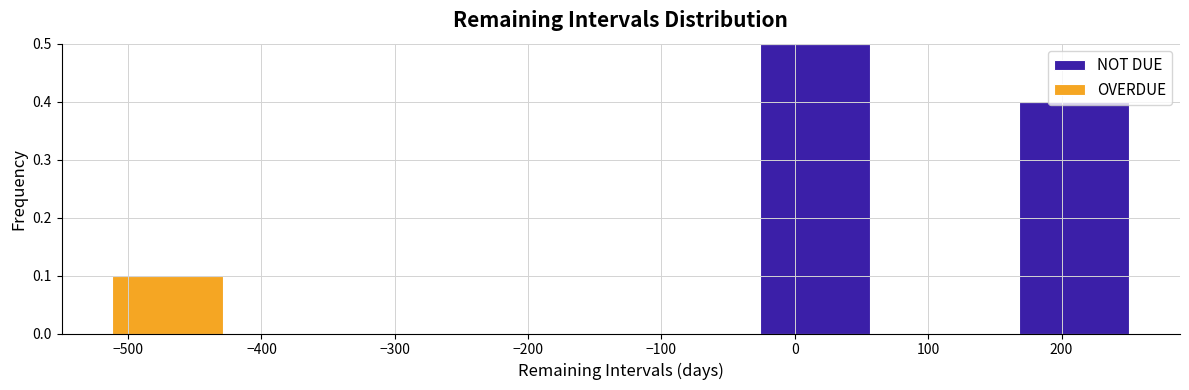

Which range on the x-axis has the tallest stacked bar (by total height)?

-30 to 60